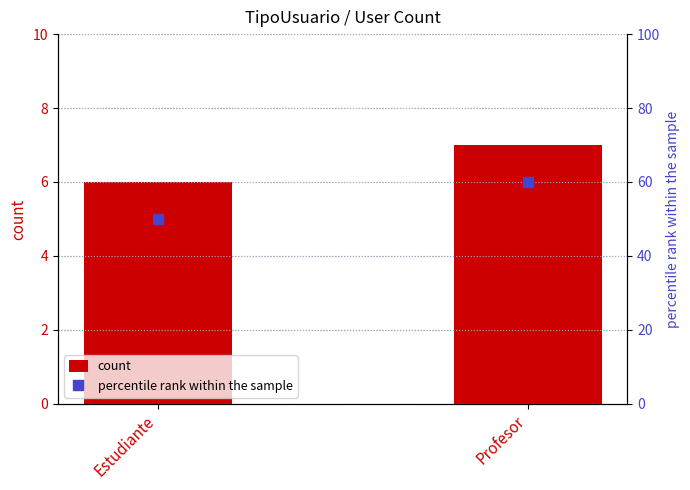

What are all the series names shown in the legend?

count, percentile rank within the sample